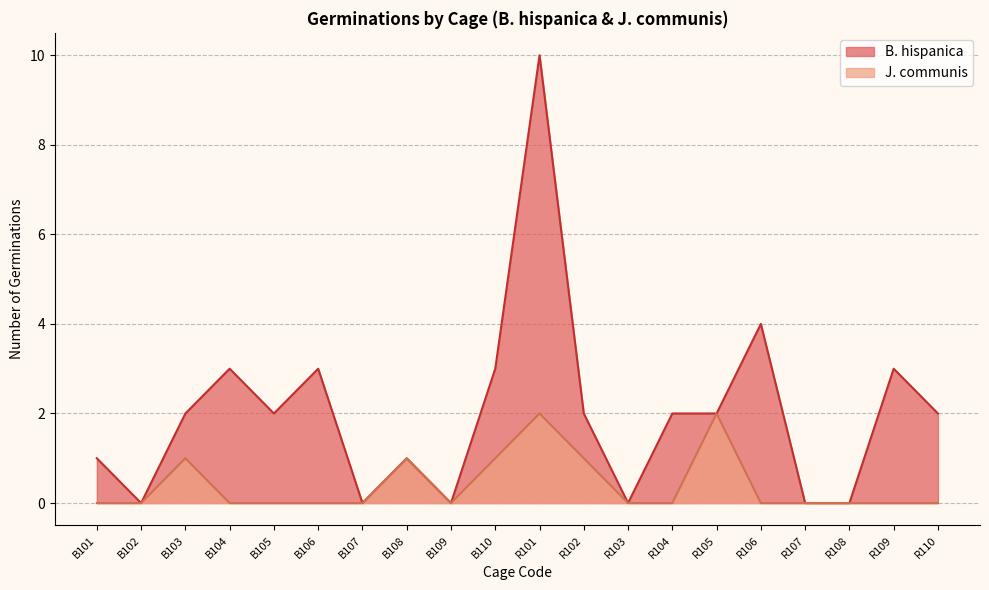

List the labels in order of B. hispanica value, largest first.

R101, R106, B104, B106, B110, R109, B103, B105, R102, R104, R105, R110, B101, B108, B102, B107, B109, R103, R107, R108